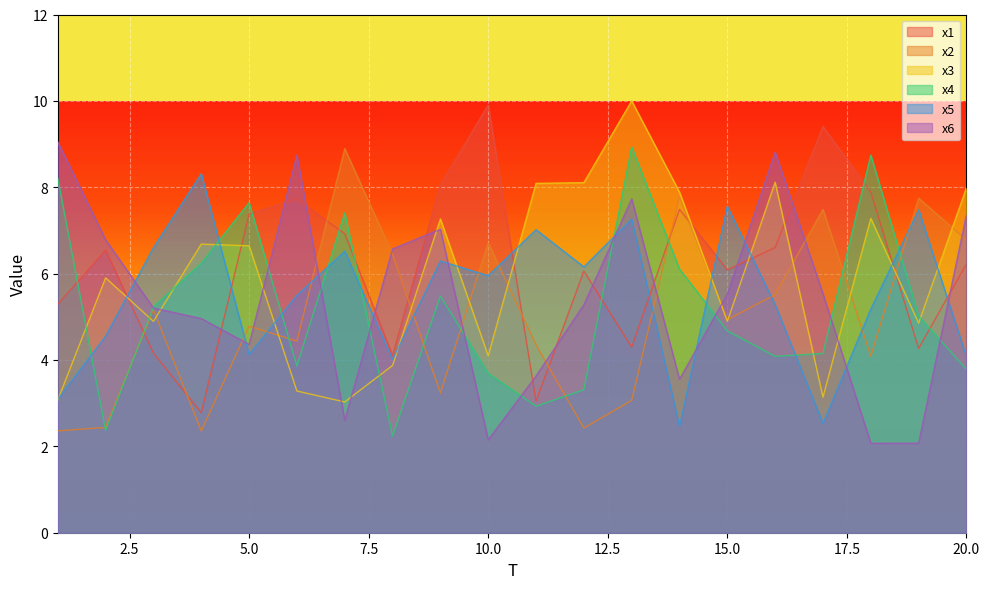

List the labels in order of x2 value, largest first.

7, 14, 19, 17, 20, 10, 8, 16, 3, 15, 5, 6, 11, 18, 9, 13, 2, 12, 1, 4